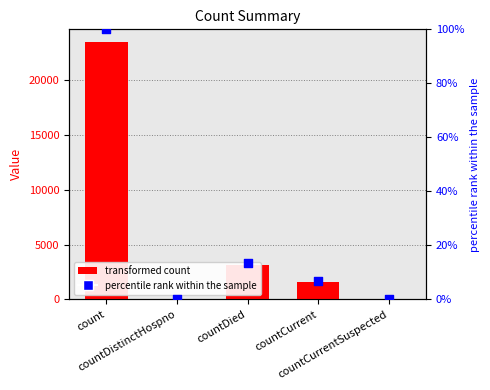

At which category is the sum across all series the highest?

count